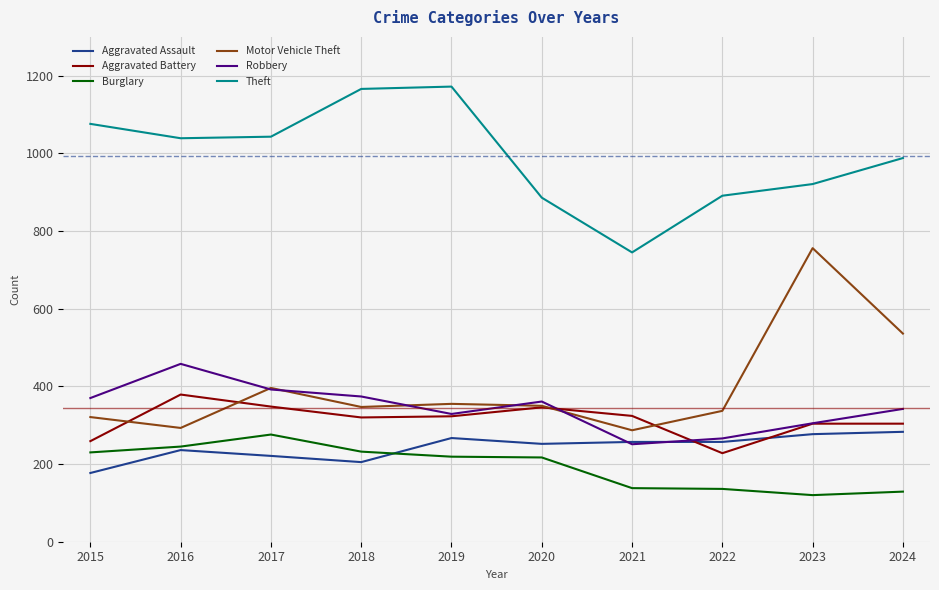

Does the chart display data point markers on the line(s)?

No